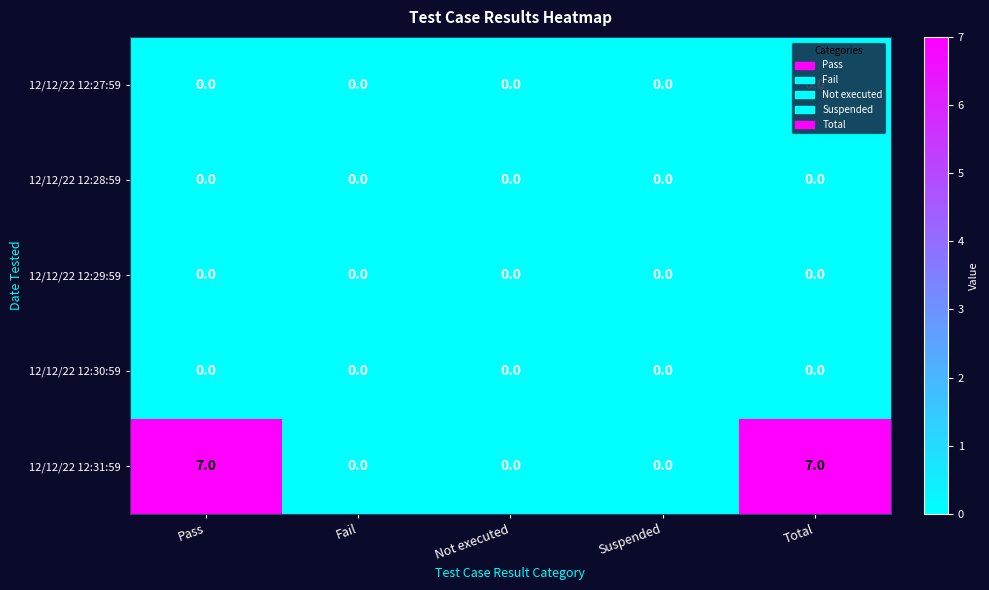

Which series has the largest total across all categories?

12/12/22 12:31:59